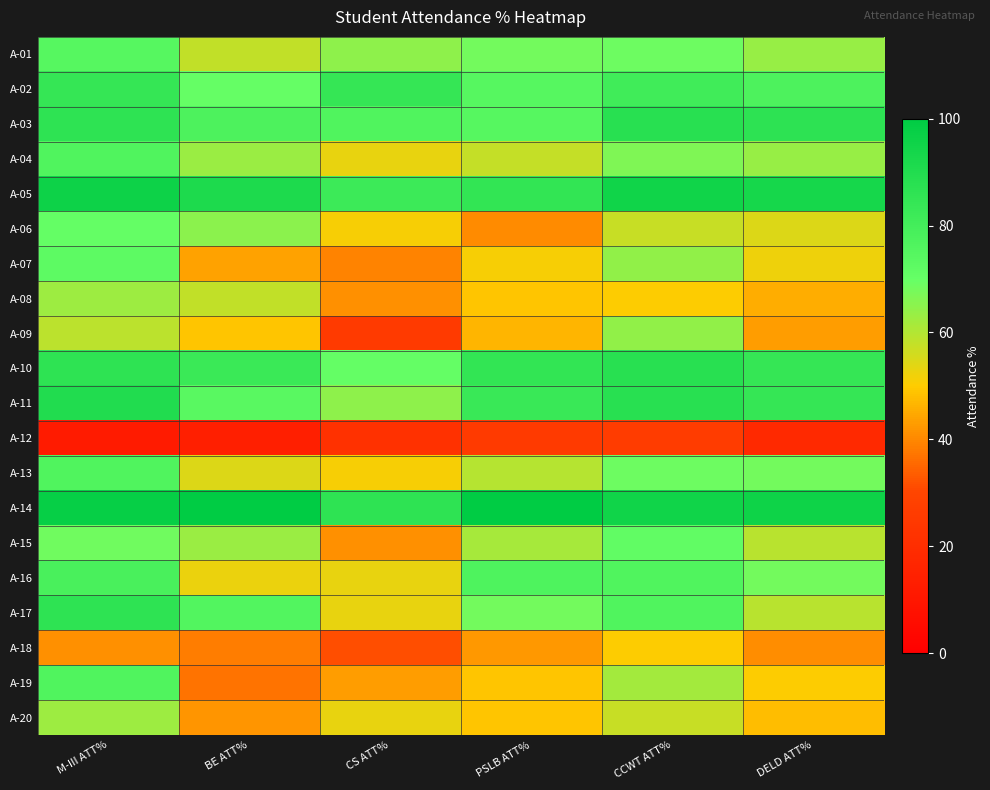

What is the difference between the highest and lowest values at CCWT ATT%?

69.0